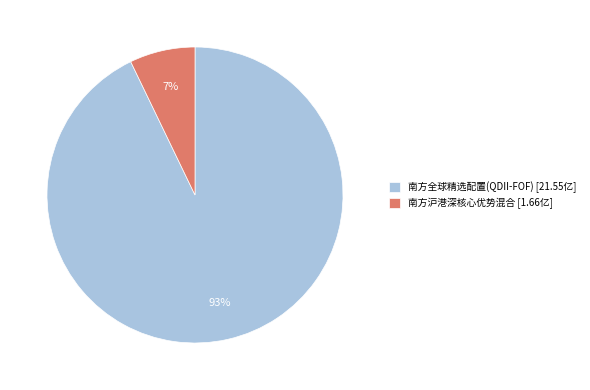

Rank the categories by value from lowest to highest.

南方沪港深核心优势混合, 南方全球精选配置(QDII-FOF)